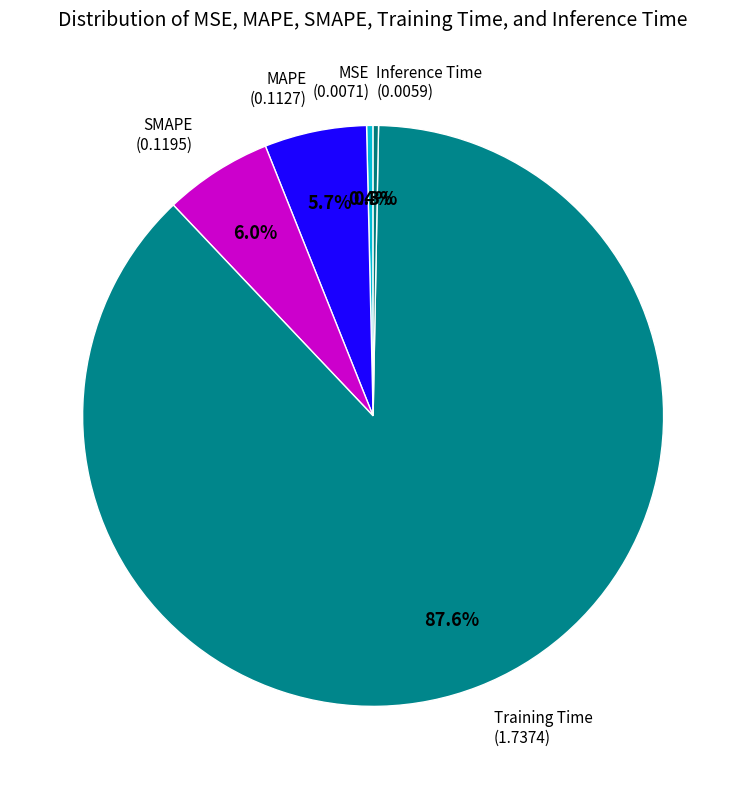

Which category has the biggest portion of the pie?

Training Time